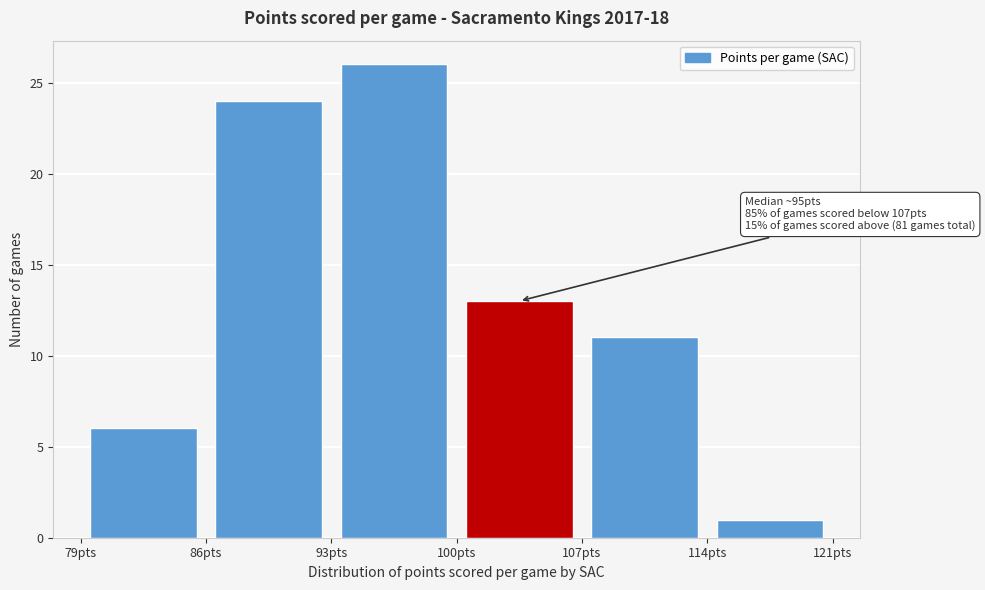

Over which range of the x-axis is the bar tallest?

93 to 100